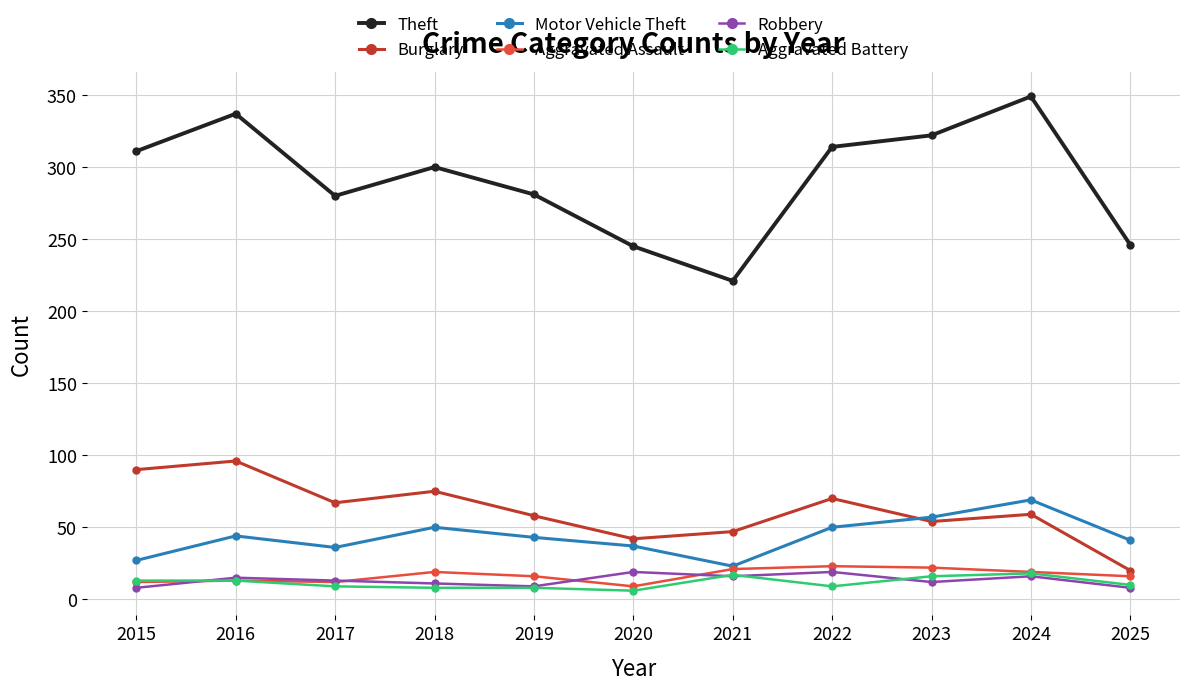

The Aggravated Assault series shows 19 at 2018. True or false?

True